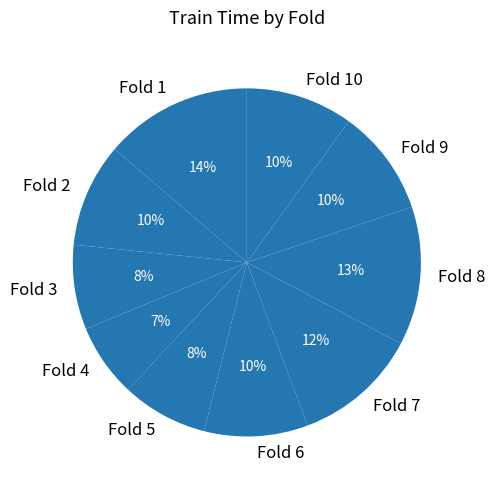

To the nearest percent, what is the difference between the largest and smallest slice percentages?

7%